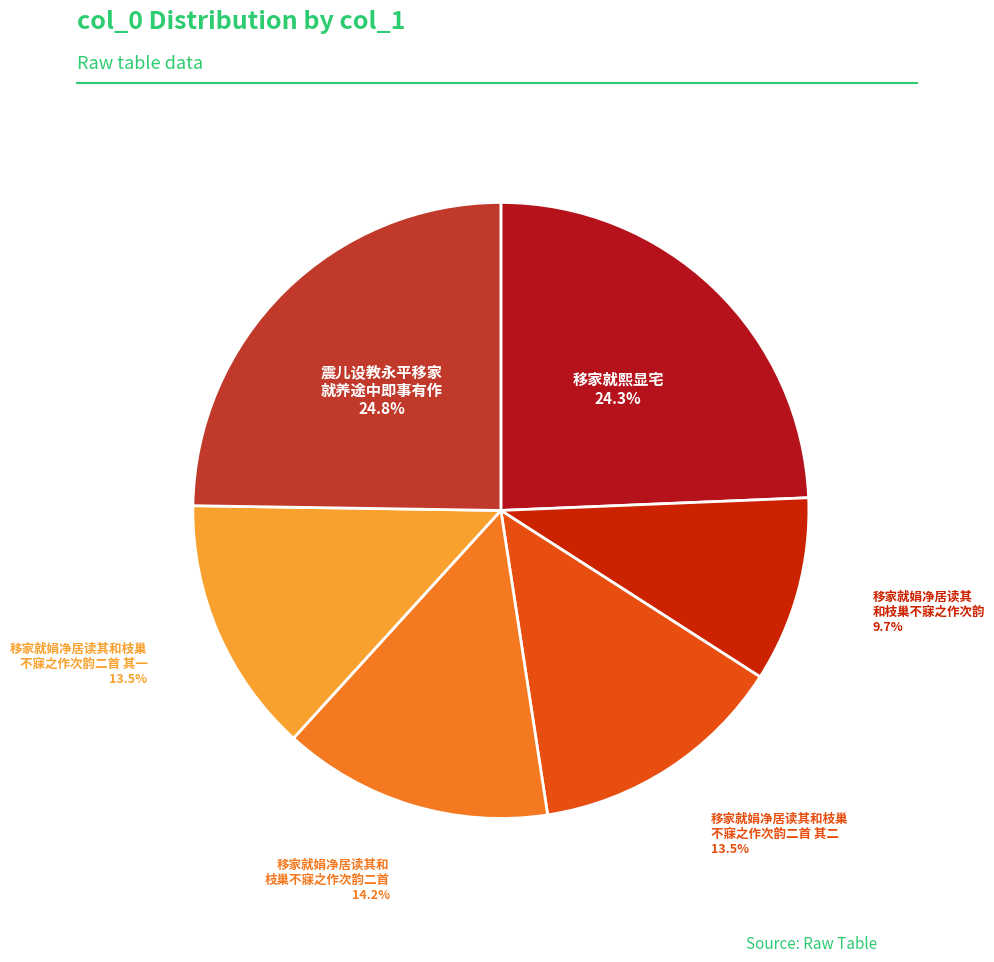

How many segments does this pie chart have?

6